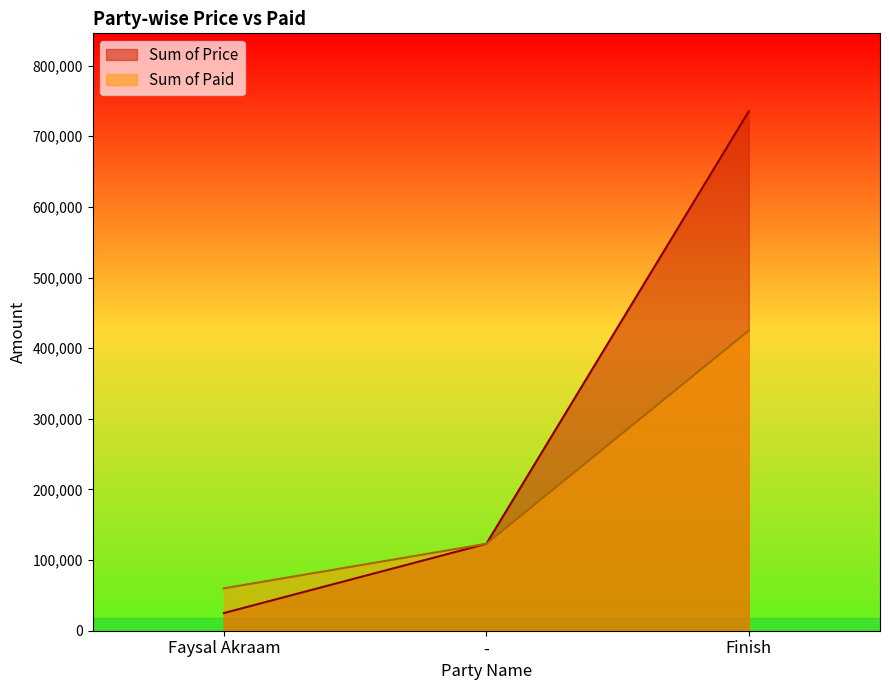

Reading left to right, transcribe all the data shown in this chart.

Sum of Paid: Faysal Akraam=60000	-=123050	Finish=424850
Sum of Price: Faysal Akraam=25000	-=123050	Finish=735350